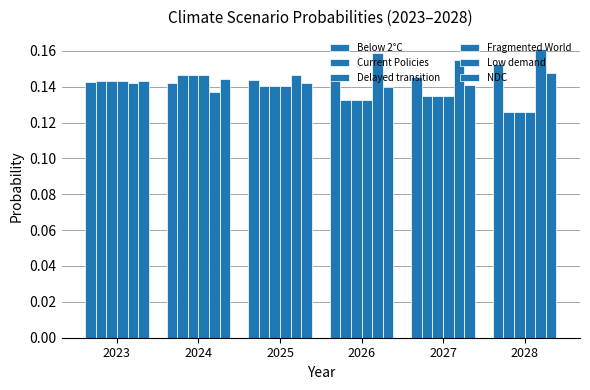

At which label does Low demand reach its minimum?

2024